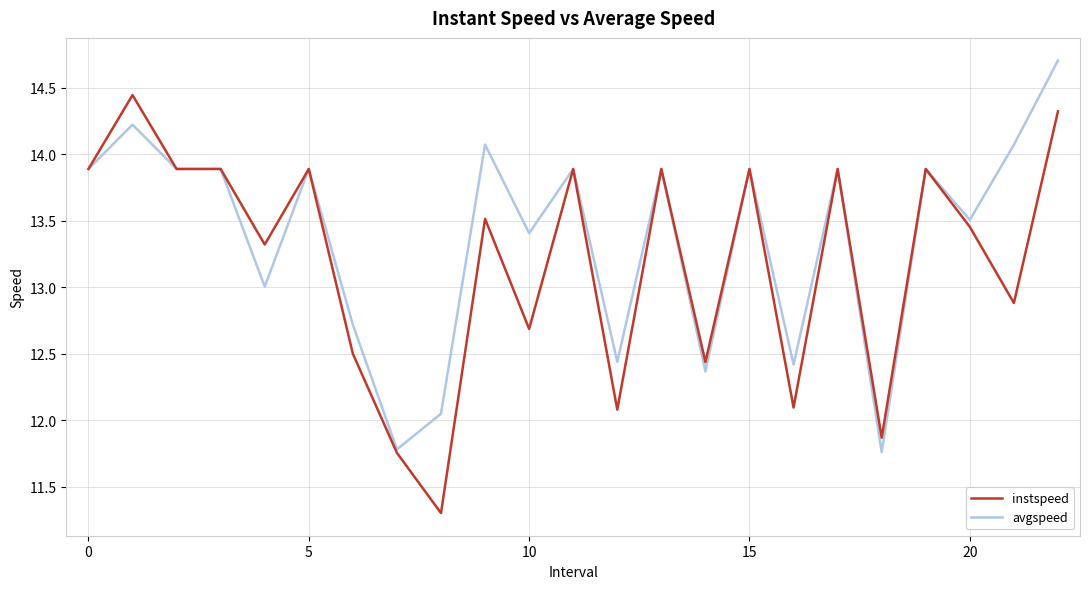

What is the greatest value displayed?

14.7